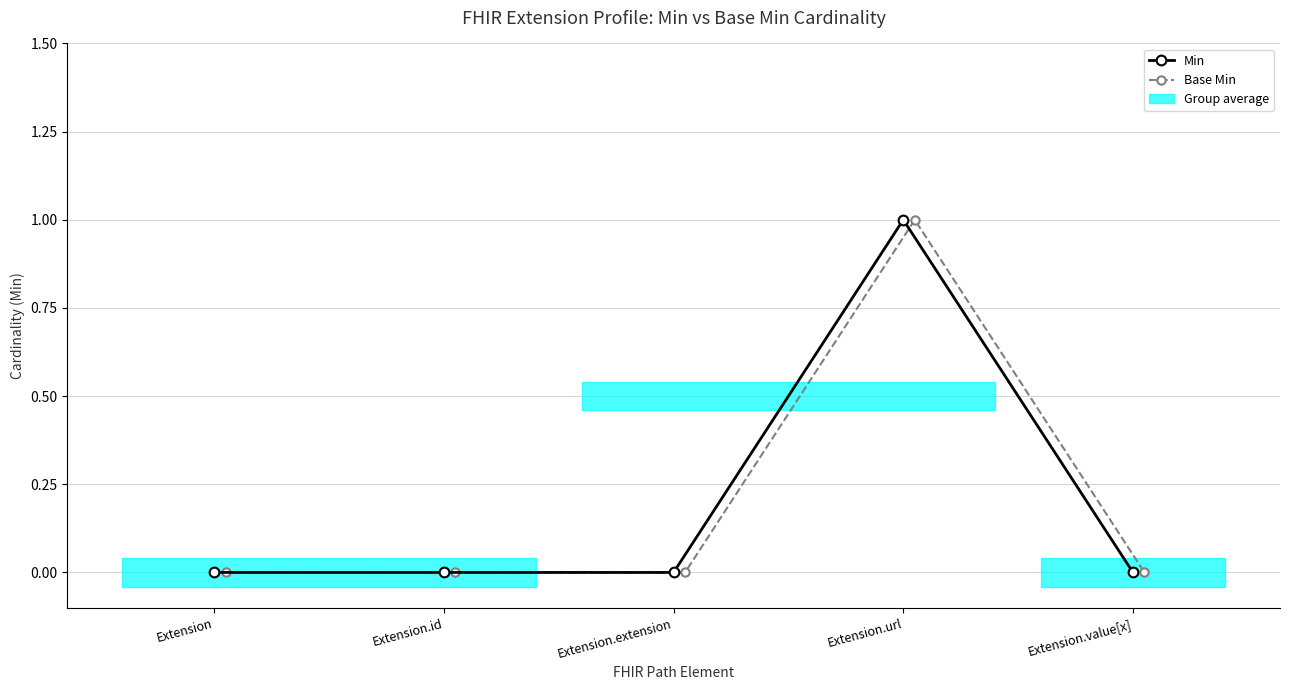

At how many categories does at least one series exceed 0?

1